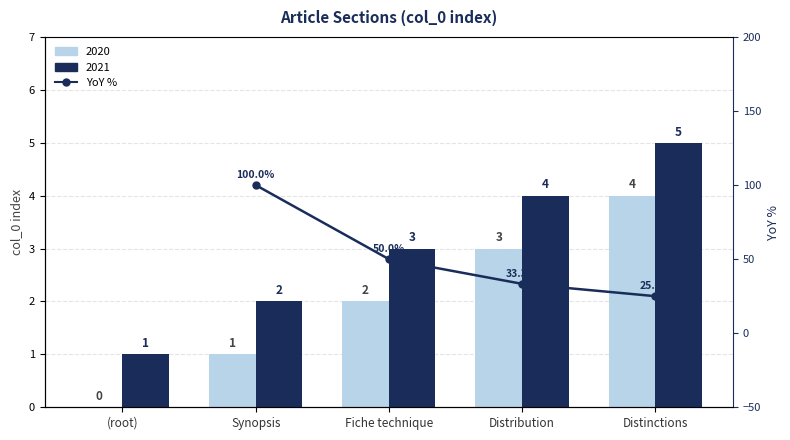

True or false: the data shows 38.5 at Synopsis.

False